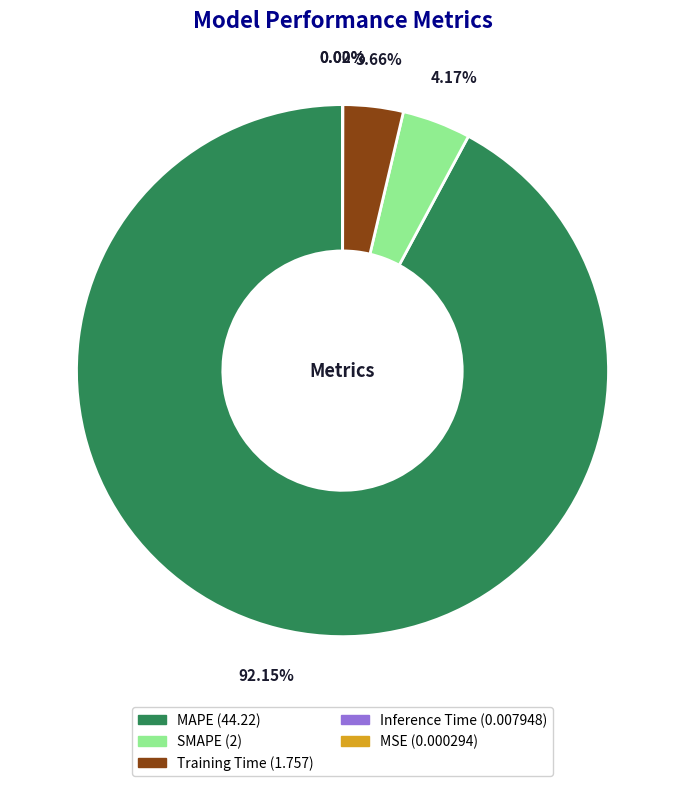

To the nearest percent, what portion does MAPE represent?

92%